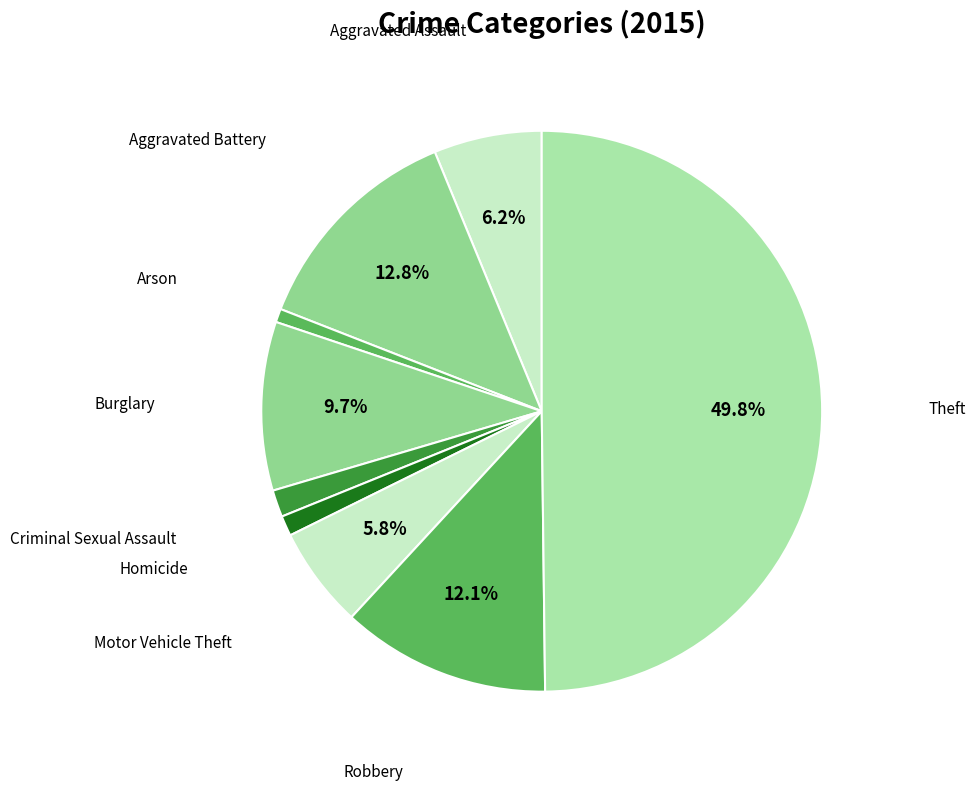

Is it true that Motor Vehicle Theft is 19% of the pie?

False